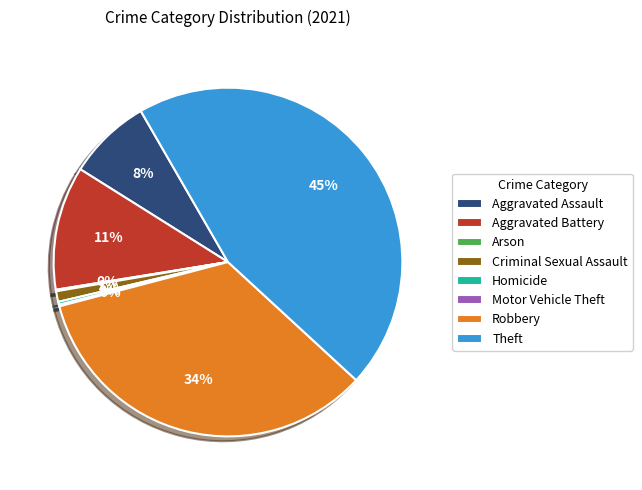

Is Criminal Sexual Assault the majority of the pie?

No